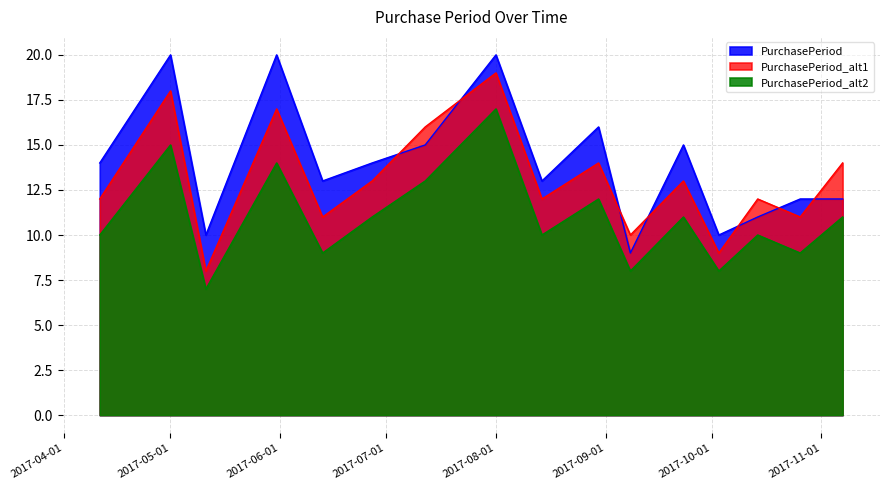

What is the average value of the PurchasePeriod_alt2 series?

11